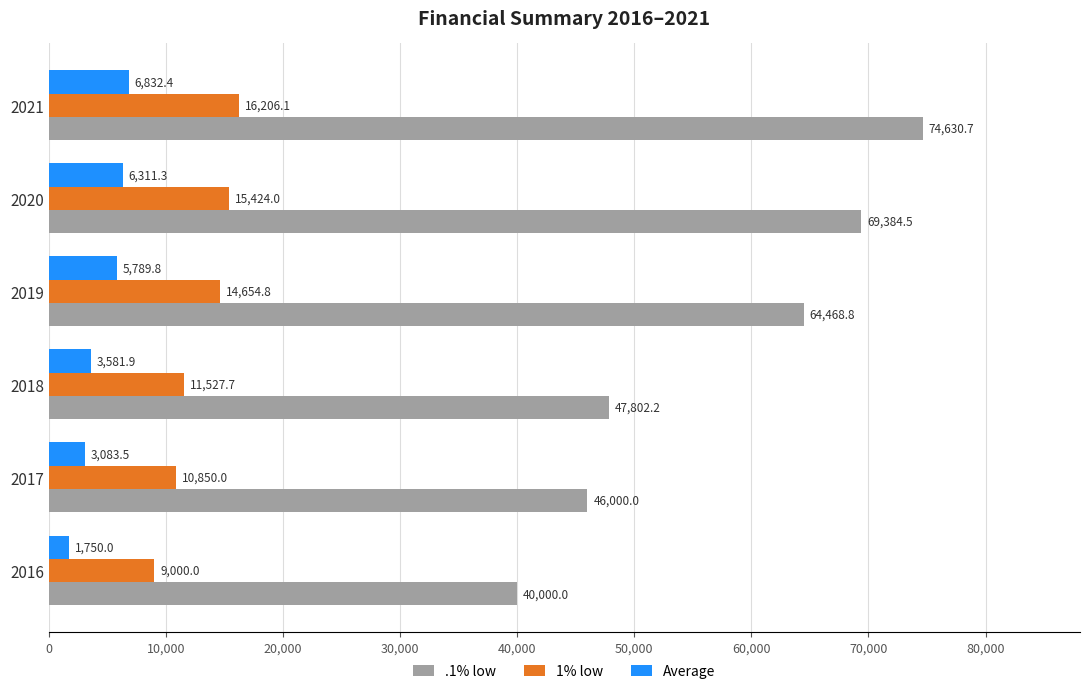

Which series has the largest range (max minus min)?

.1% low